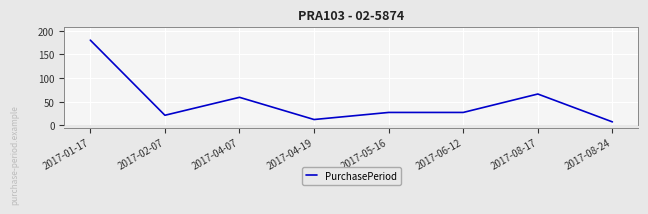

The value at 2017-01-17 is 297. True or false?

False